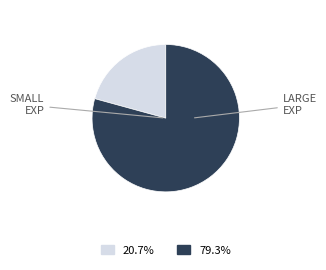

Is there a majority slice in this chart?

Yes